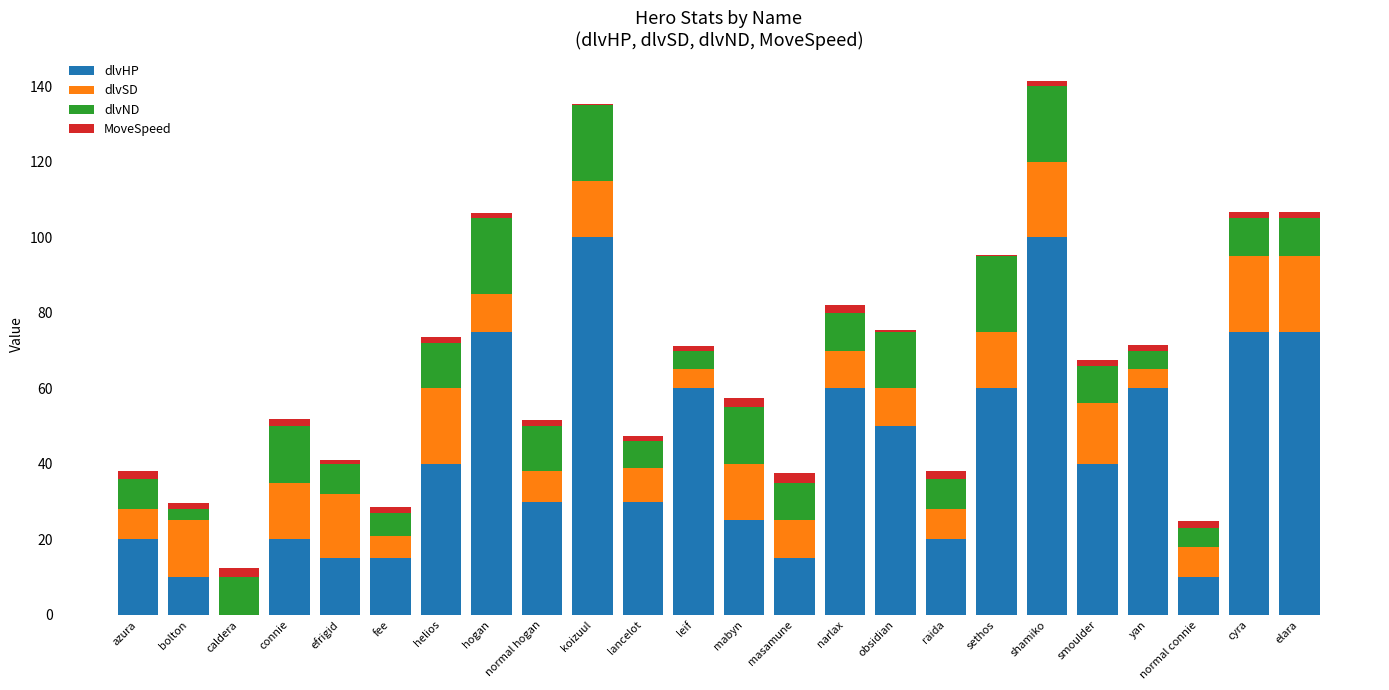

What is the highest value of the dlvHP series?

100.0